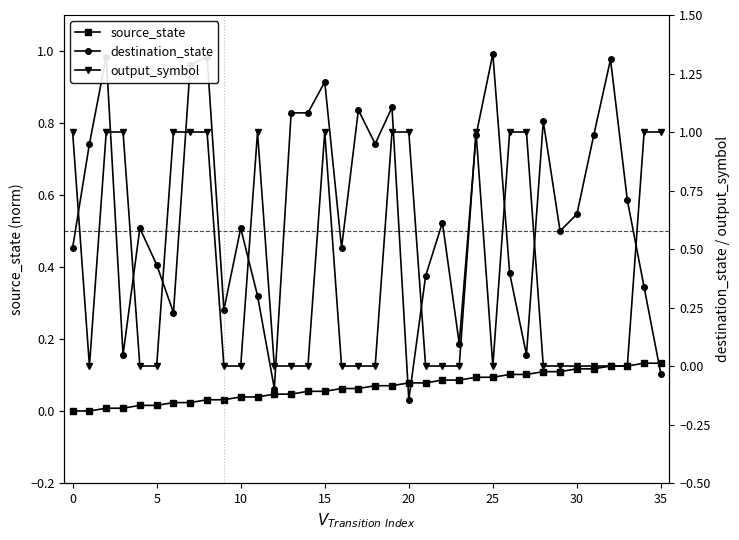

List the series in order of their overall mean, highest first.

destination_state, output_symbol, source_state